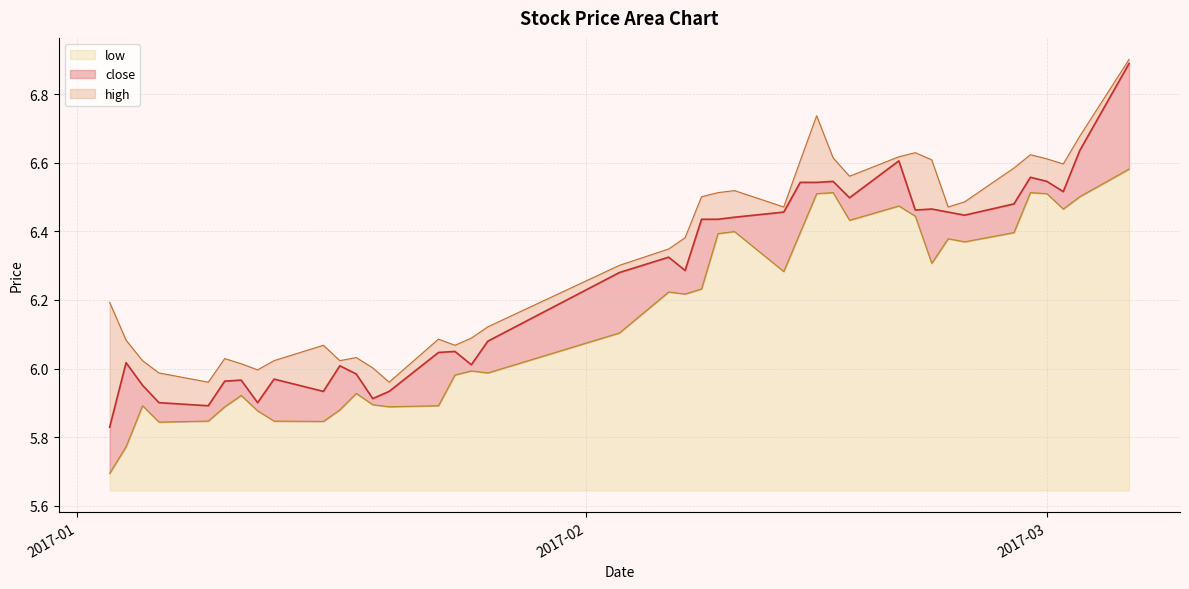

Reading left to right, extract all data points from this chart.

close: 0.1	0.2	0.1	0.1	0.0	0.1	0.0	0.0	0.1	0.1	0.1	0.1	0.0	0.0	0.2	0.1	0.0	0.1	0.2	0.1	0.1	0.2	0.0	0.0	0.2	0.1	0.0	0.0	0.1	0.1	0.0	0.2	0.1	0.1	0.1	0.0	0.0	0.1	0.1	0.3
high: 0.4	0.1	0.1	0.1	0.1	0.1	0.0	0.1	0.1	0.1	0.0	0.0	0.1	0.0	0.0	0.0	0.1	0.0	0.0	0.0	0.1	0.1	0.1	0.1	0.0	0.1	0.2	0.1	0.1	0.0	0.2	0.1	0.0	0.0	0.1	0.1	0.1	0.1	0.0	0.0
low: 0.0	0.1	0.2	0.2	0.2	0.2	0.3	0.2	0.2	0.2	0.2	0.3	0.3	0.2	0.2	0.3	0.3	0.3	0.5	0.6	0.6	0.6	0.7	0.8	0.6	0.8	0.9	0.9	0.8	0.8	0.8	0.7	0.7	0.7	0.8	0.9	0.9	0.8	0.9	0.9